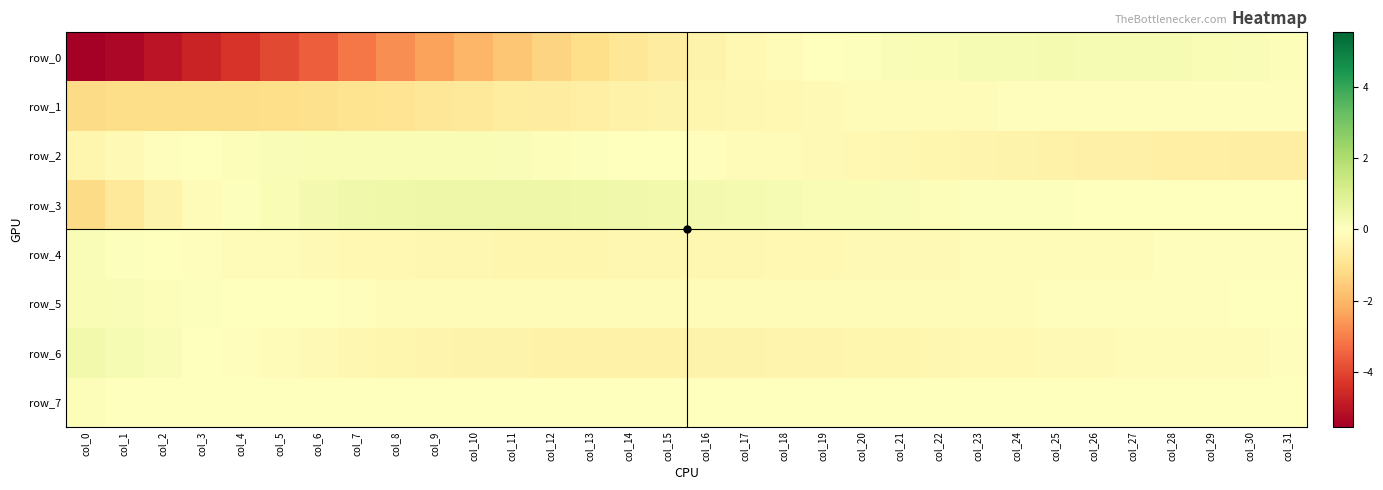

Between col_19 and col_29, which is larger?

col_29